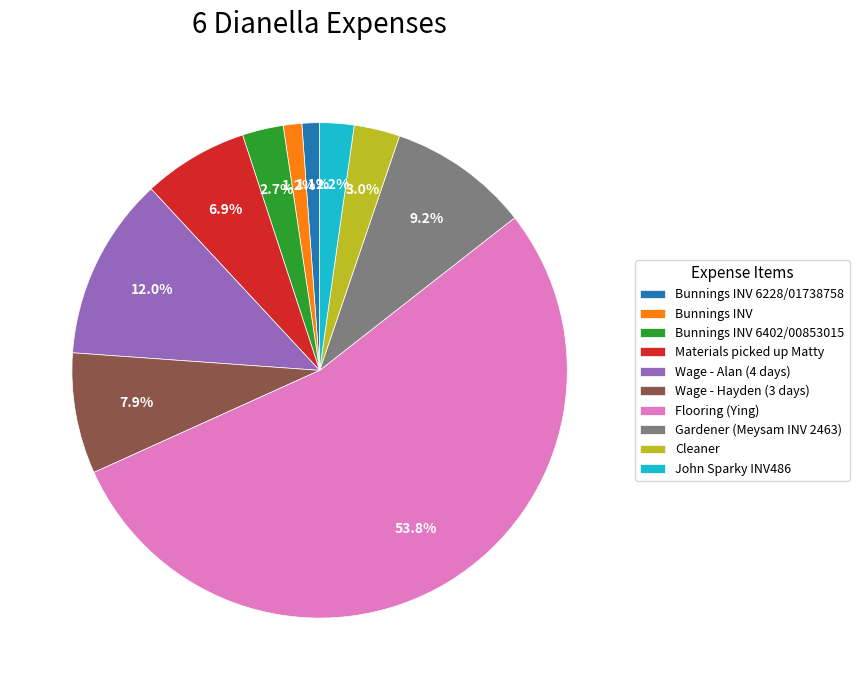

What is the majority slice?

Flooring (Ying)